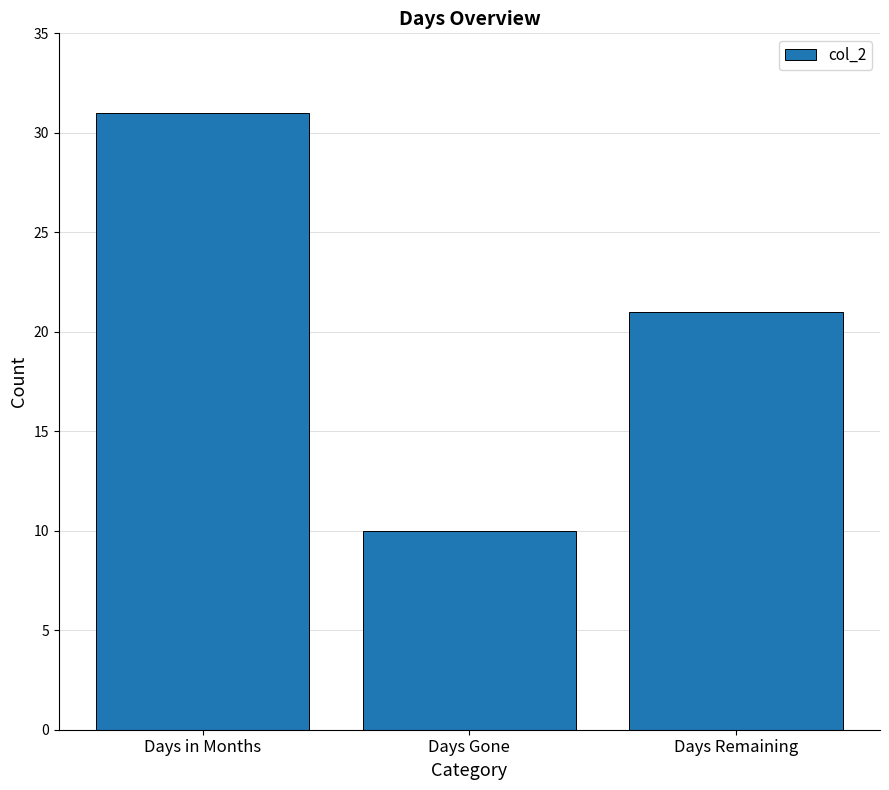

The chart shows a value of 11 at Days Remaining. True or false?

False